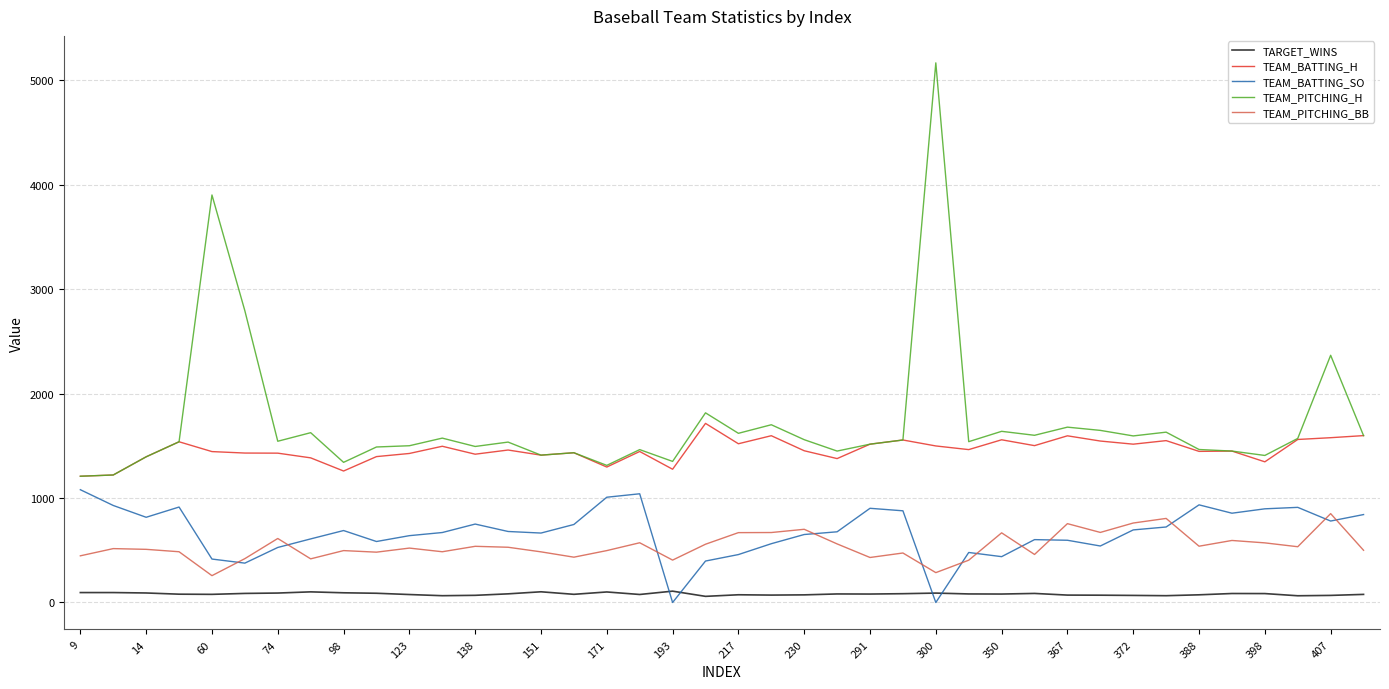

What is the lowest value of the TEAM_BATTING_H series?

1209.0